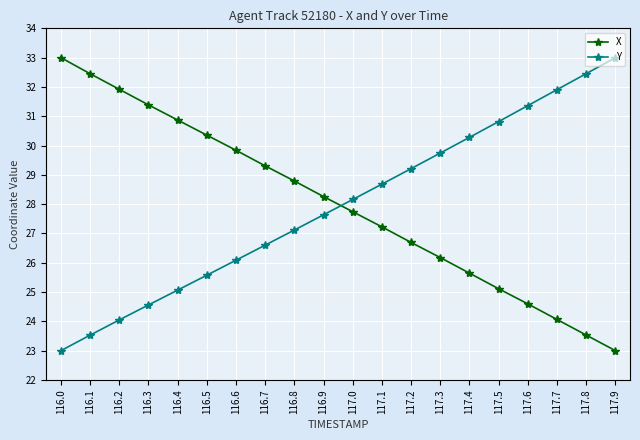

Reading left to right, list all the values displayed in this chart.

X: 33.0	32.5	31.9	31.4	30.9	30.4	29.8	29.3	28.8	28.3	27.7	27.2	26.7	26.2	25.6	25.1	24.6	24.1	23.5	23.0
Y: 23.0	23.5	24.0	24.6	25.1	25.6	26.1	26.6	27.1	27.6	28.2	28.7	29.2	29.7	30.3	30.8	31.4	31.9	32.5	33.0